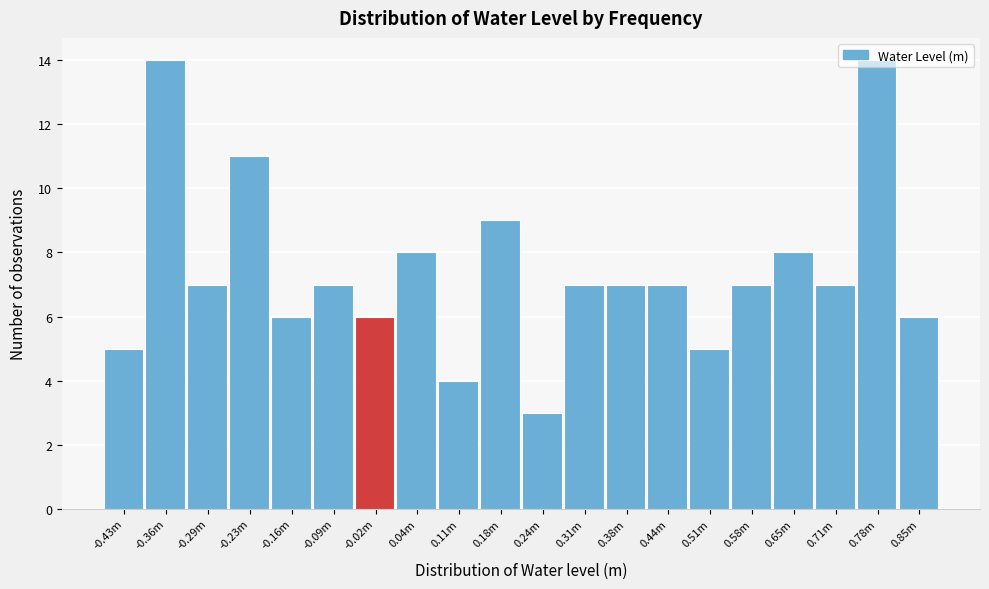

The value at 0.11m is 4. True or false?

True